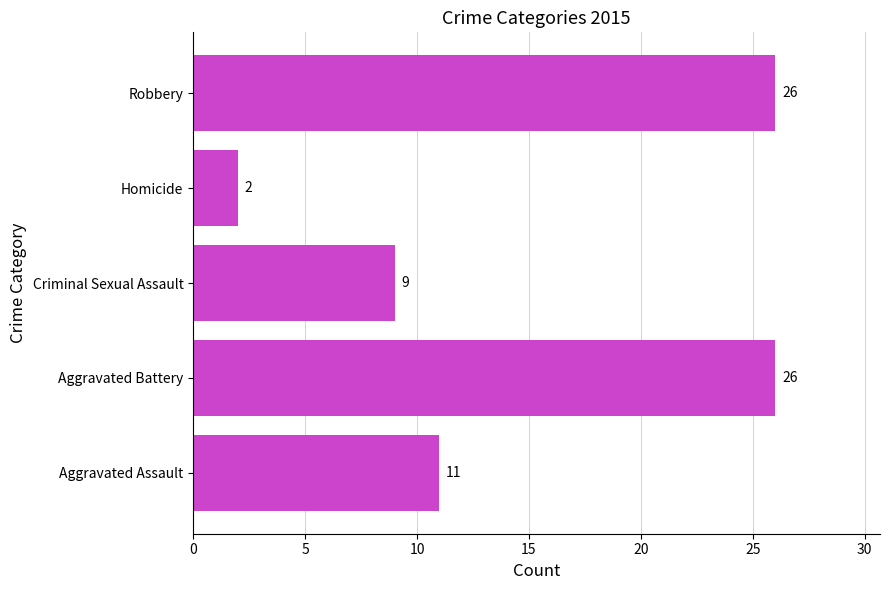

What is the maximum value shown in the chart?

26